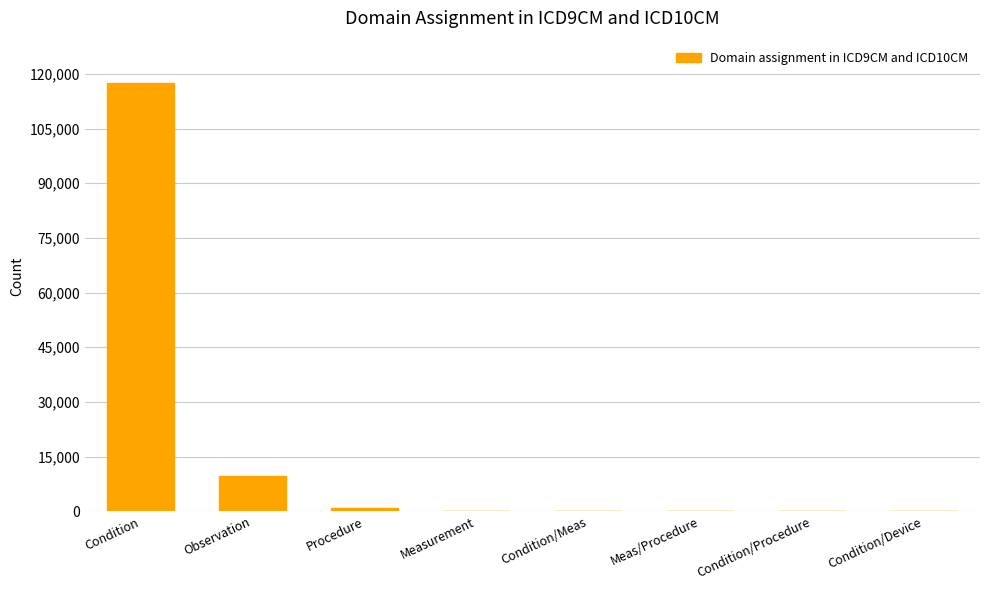

Which has a higher value, Condition or Observation?

Condition